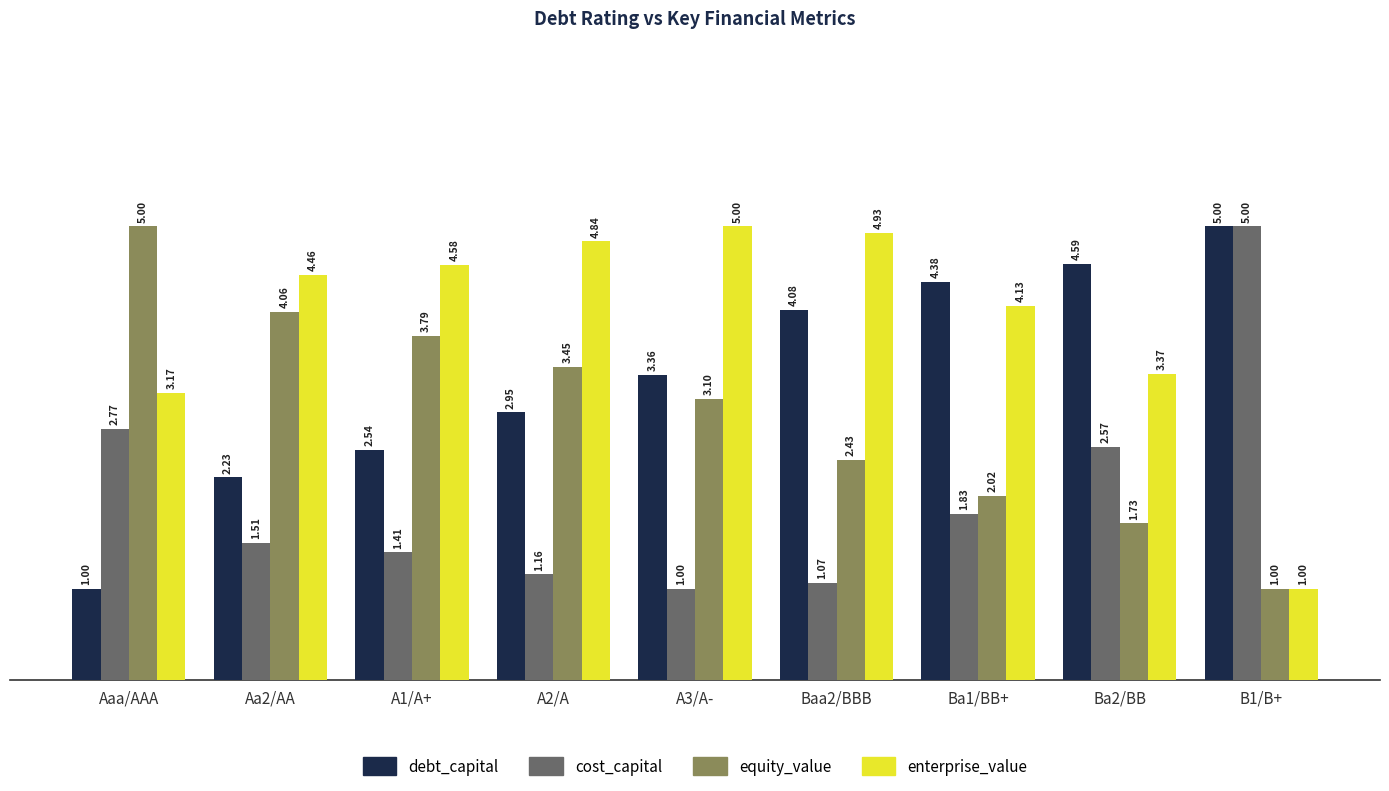

Does the chart contain stacked bars?

No